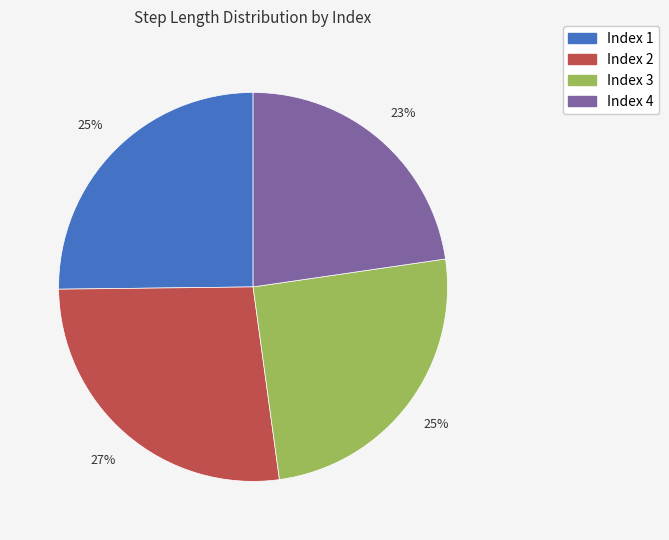

What is the largest slice in the pie chart?

Index 2